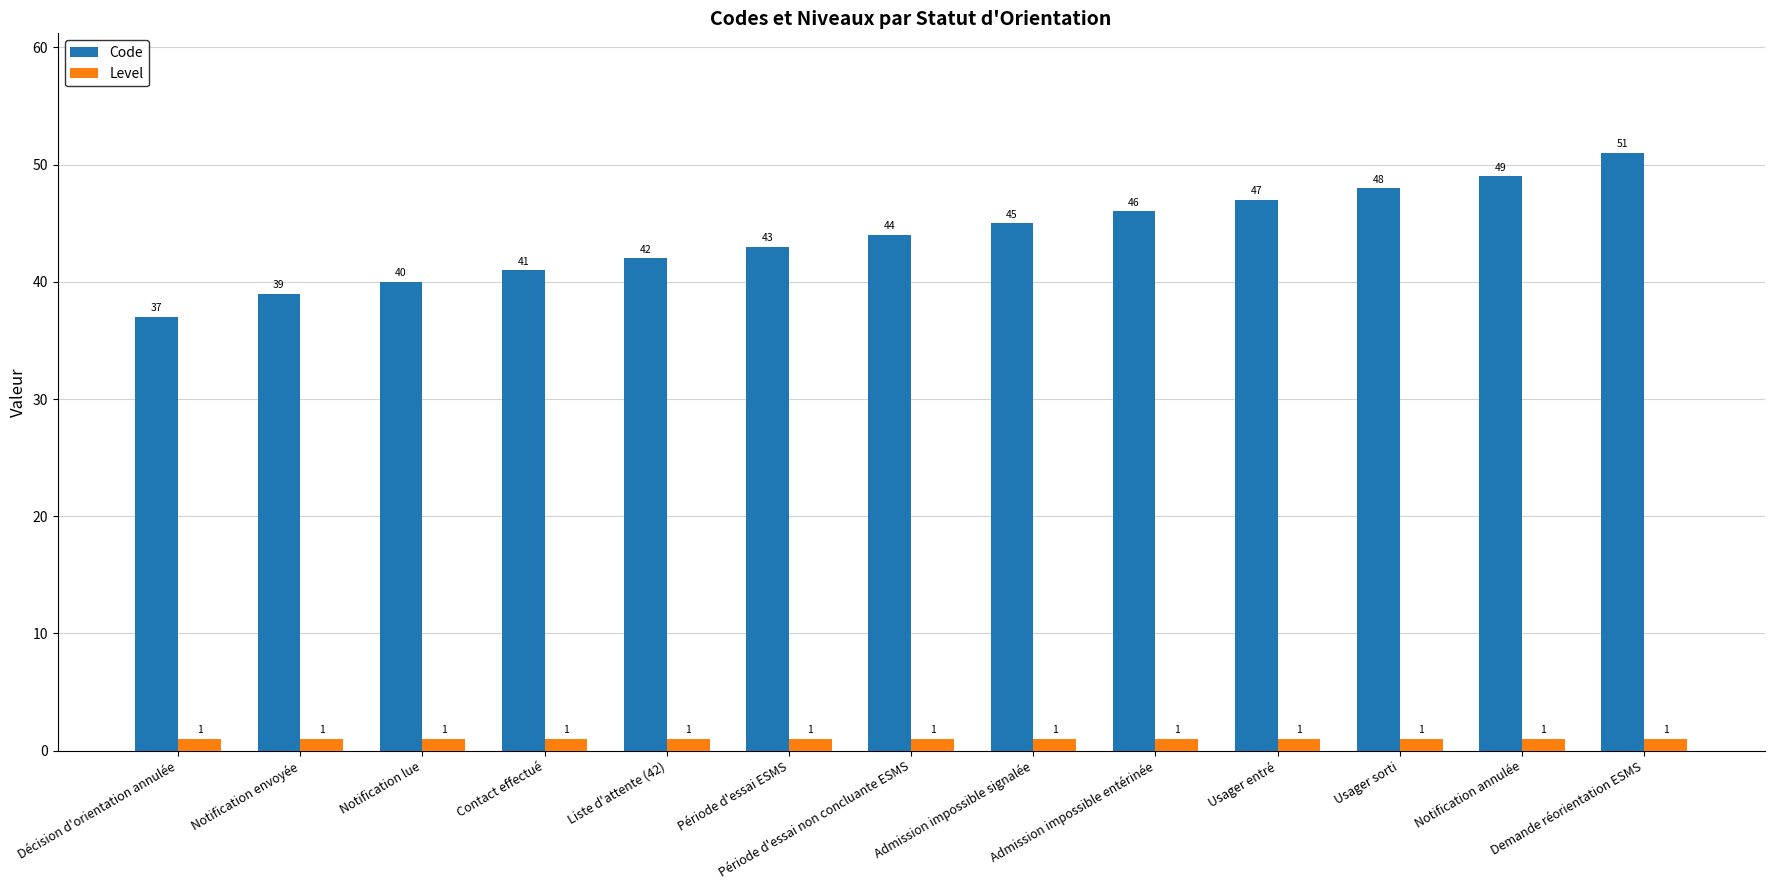

Rank the series at Admission impossible signalée from lowest to highest value.

Level, Code